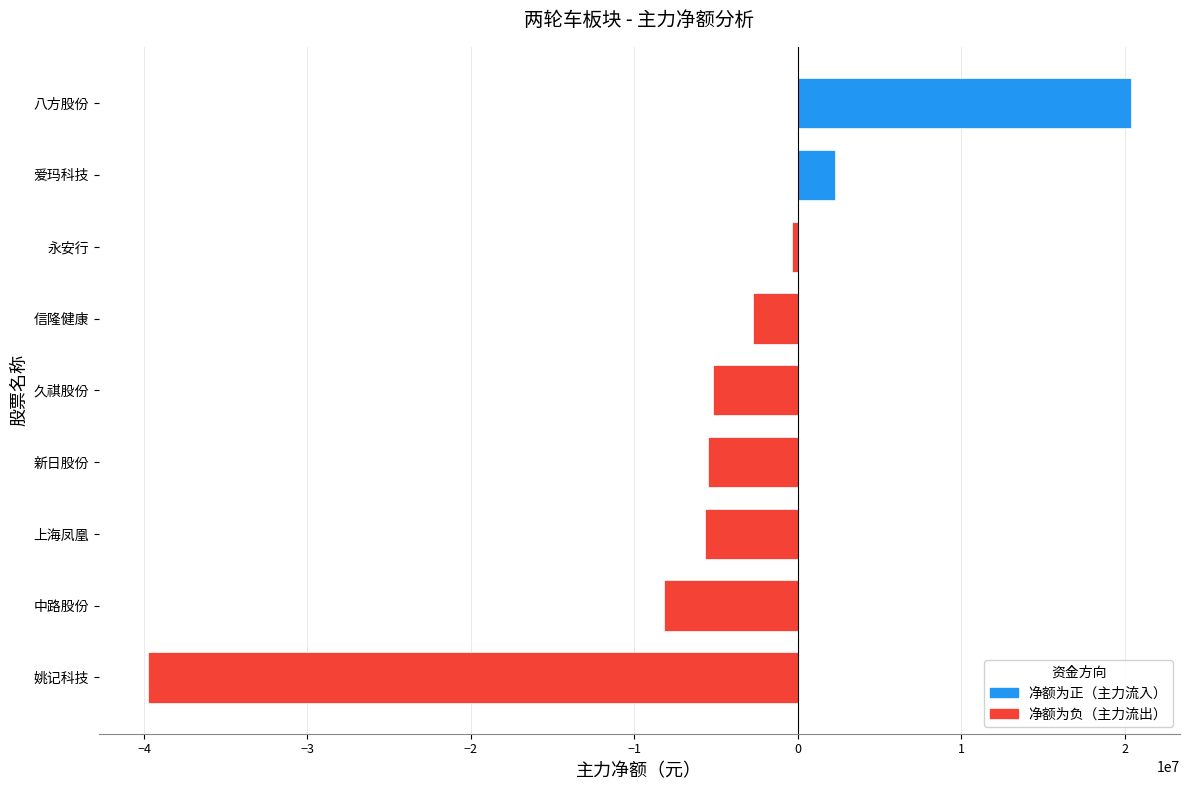

How many data points does each series have?

9